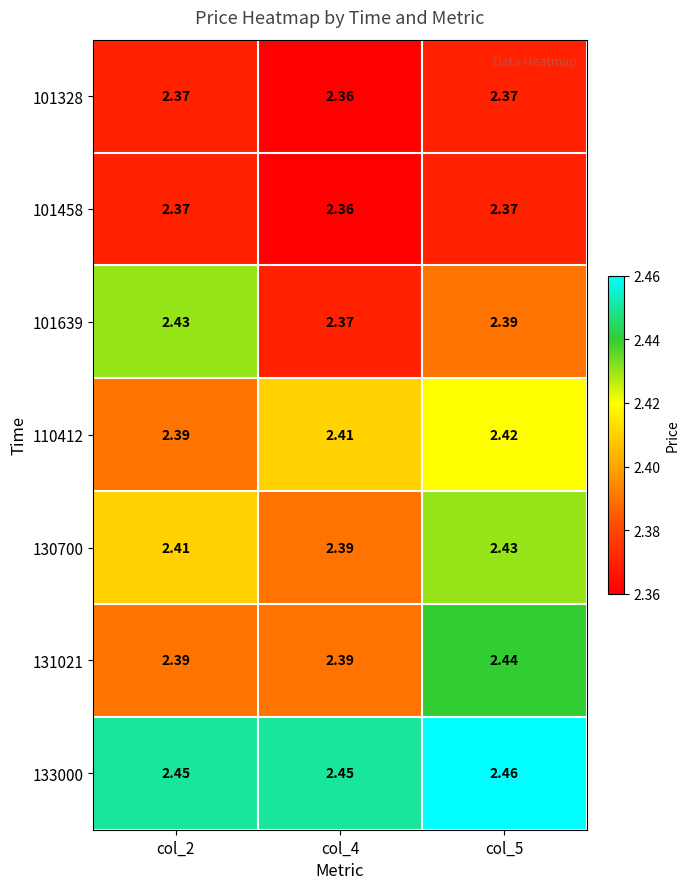

Is the value of 110412 at col_5 greater than the value of 101458 at col_2?

Yes